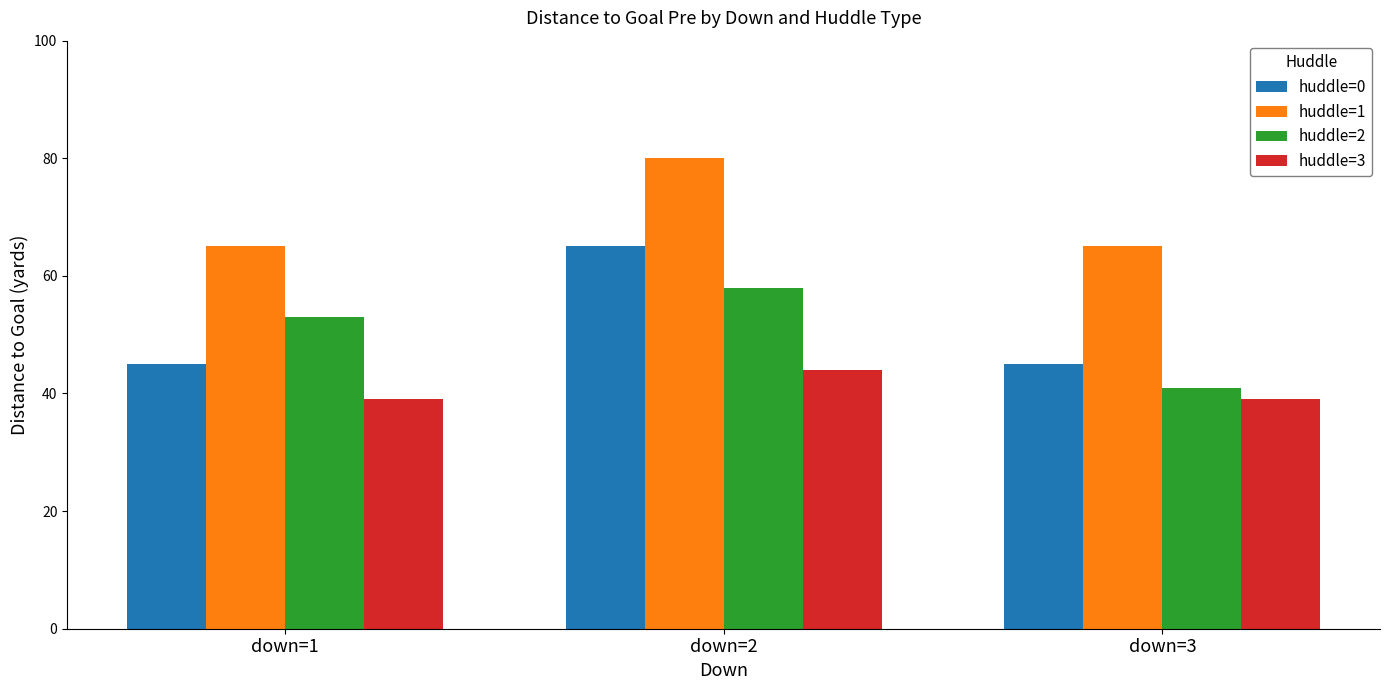

At how many categories does at least one series exceed 61?

3